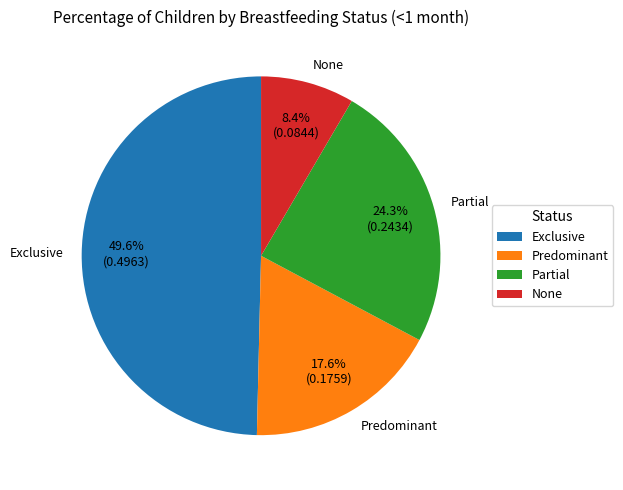

True or false: Predominant accounts for 18% of the total.

True